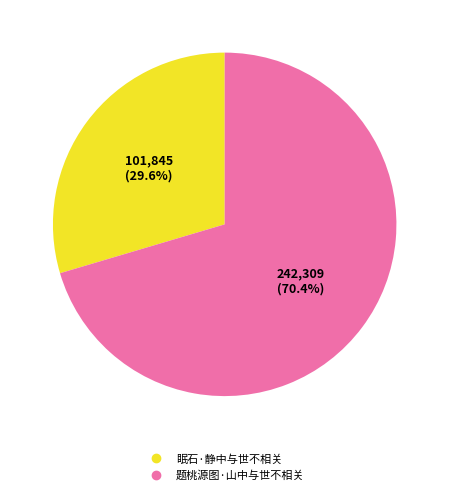

How much of the chart is everything except 题桃源图·山中与世不相关?

29.6%